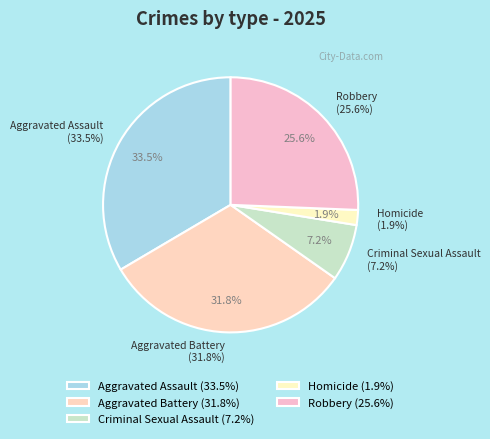

Is there a majority slice in this chart?

No